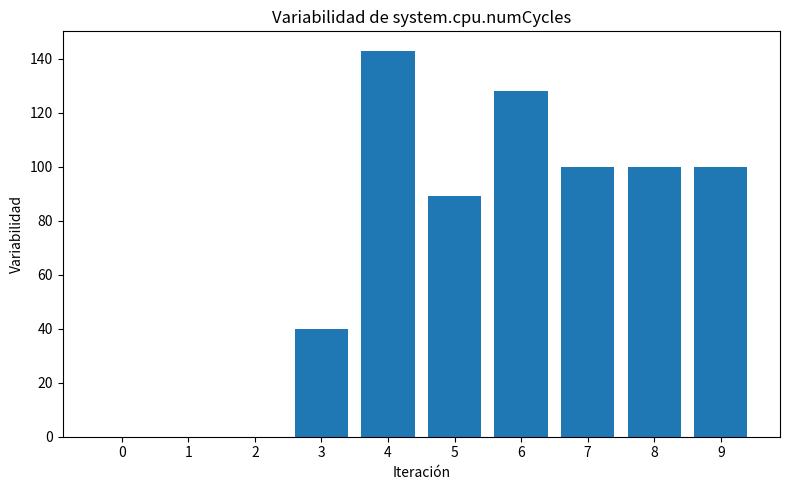

At which label does the data first exceed 100?

4